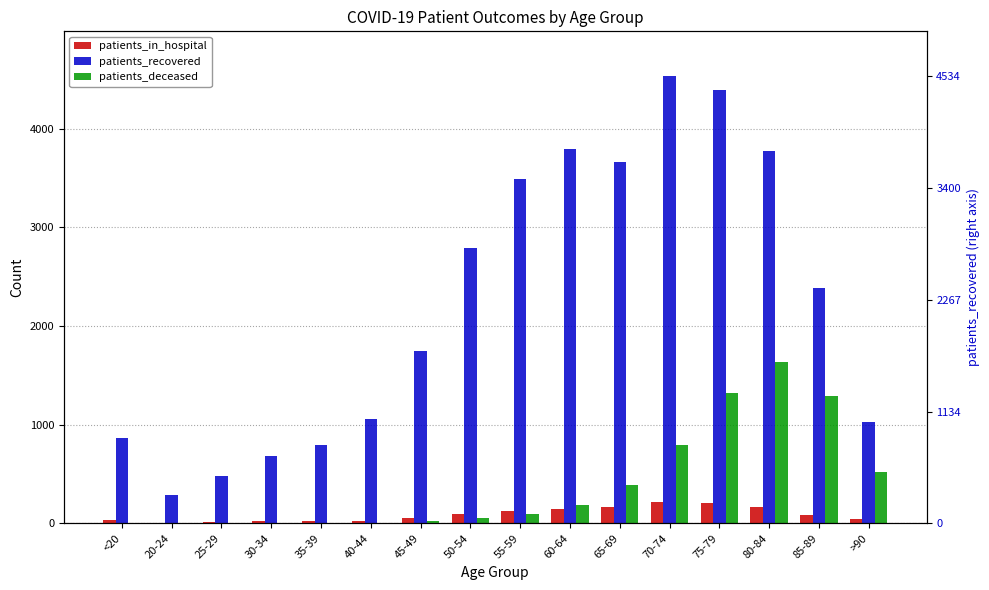

Reading left to right, extract all data points from this chart.

patients_in_hospital: 31	6	15	25	20	27	57	90	127	146	162	220	208	165	87	46
patients_recovered: 864	286	483	685	790	1057	1745	2788	3494	3795	3660	4534	4391	3777	2386	1025
patients_deceased: 4	1	2	5	8	8	21	58	91	182	389	792	1323	1633	1287	519